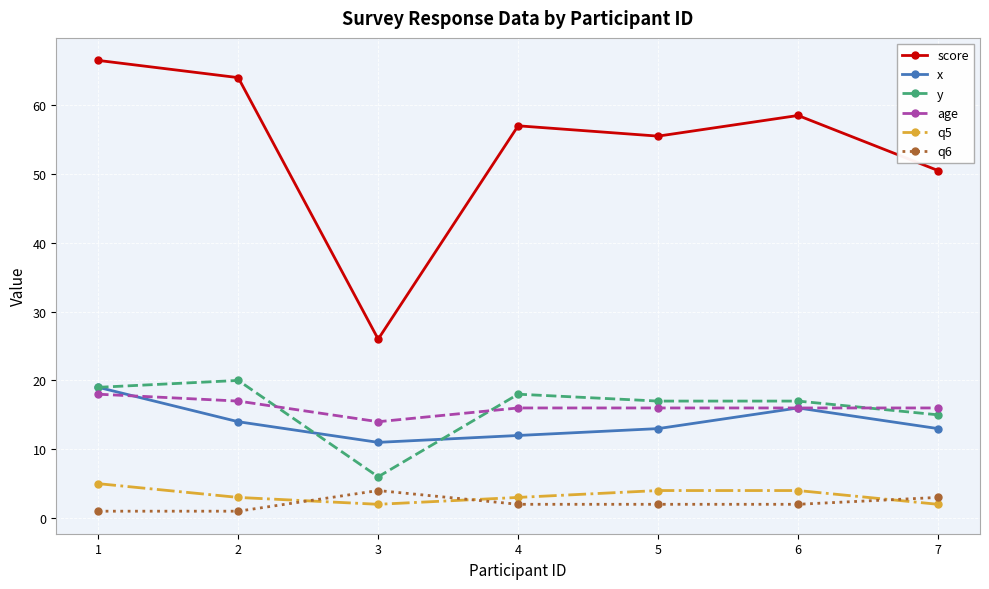

What is the smallest value displayed?

1.0